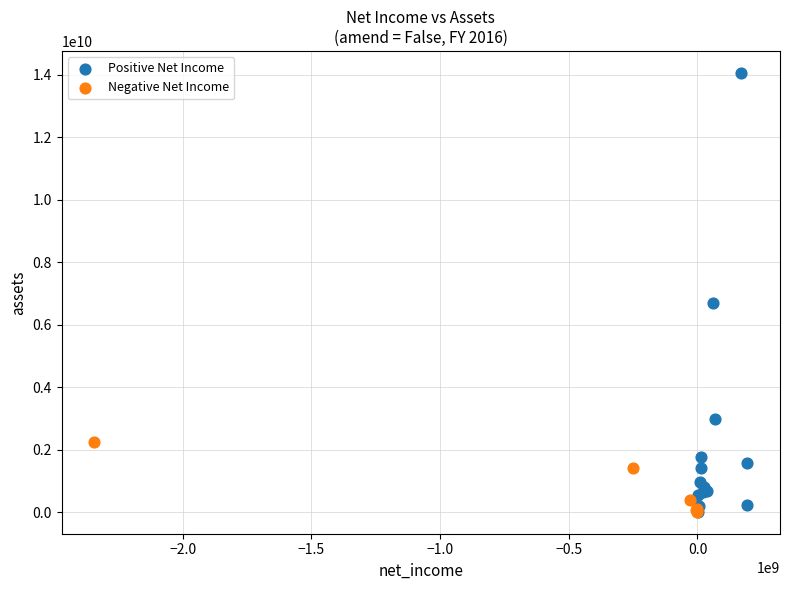

Which series contains the highest Y value?

Positive Net Income